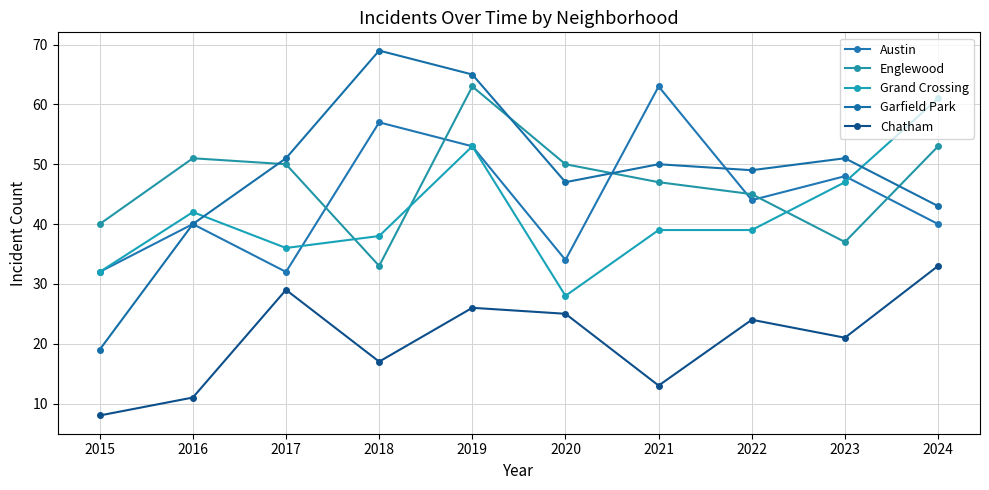

Reading left to right, list all the values displayed in this chart.

Austin: 2015=32	2016=40	2017=32	2018=57	2019=53	2020=34	2021=63	2022=44	2023=48	2024=40
Englewood: 2015=40	2016=51	2017=50	2018=33	2019=63	2020=50	2021=47	2022=45	2023=37	2024=53
Grand Crossing: 2015=32	2016=42	2017=36	2018=38	2019=53	2020=28	2021=39	2022=39	2023=47	2024=61
Garfield Park: 2015=19	2016=40	2017=51	2018=69	2019=65	2020=47	2021=50	2022=49	2023=51	2024=43
Chatham: 2015=8	2016=11	2017=29	2018=17	2019=26	2020=25	2021=13	2022=24	2023=21	2024=33